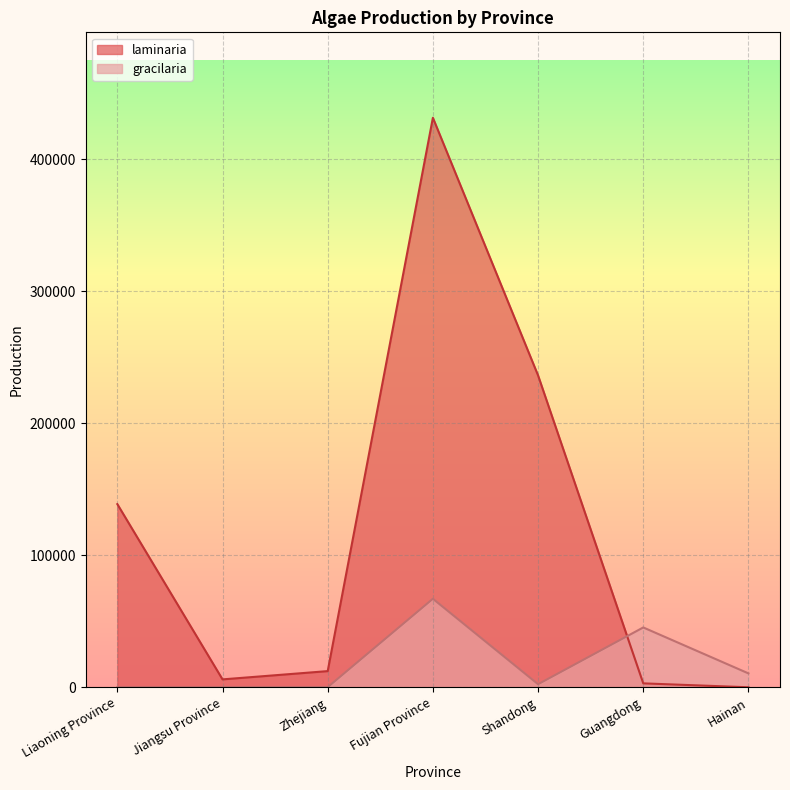

Which category has the highest value in the gracilaria series?

Fujian Province